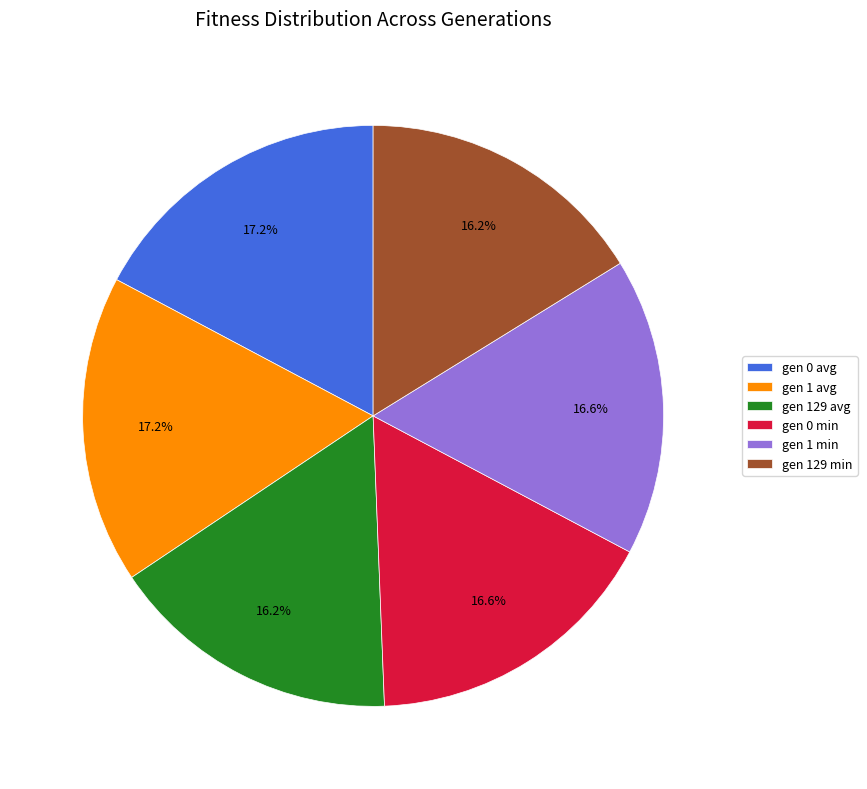

What is the ratio of the value at gen 1 avg to the value at gen 1 min?

1.0